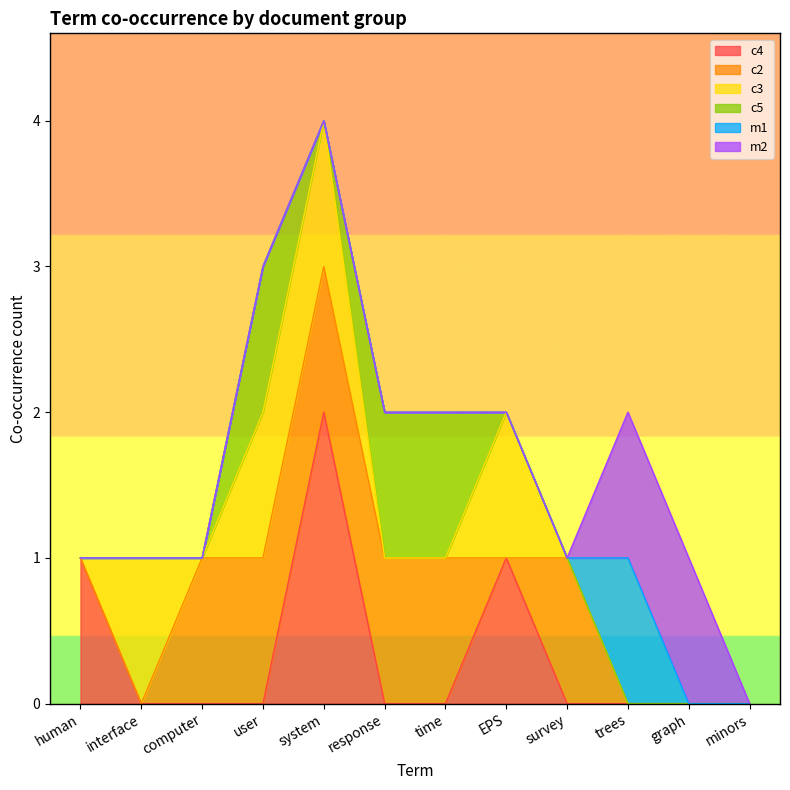

True or false: m2 and c3 cross at least once.

False